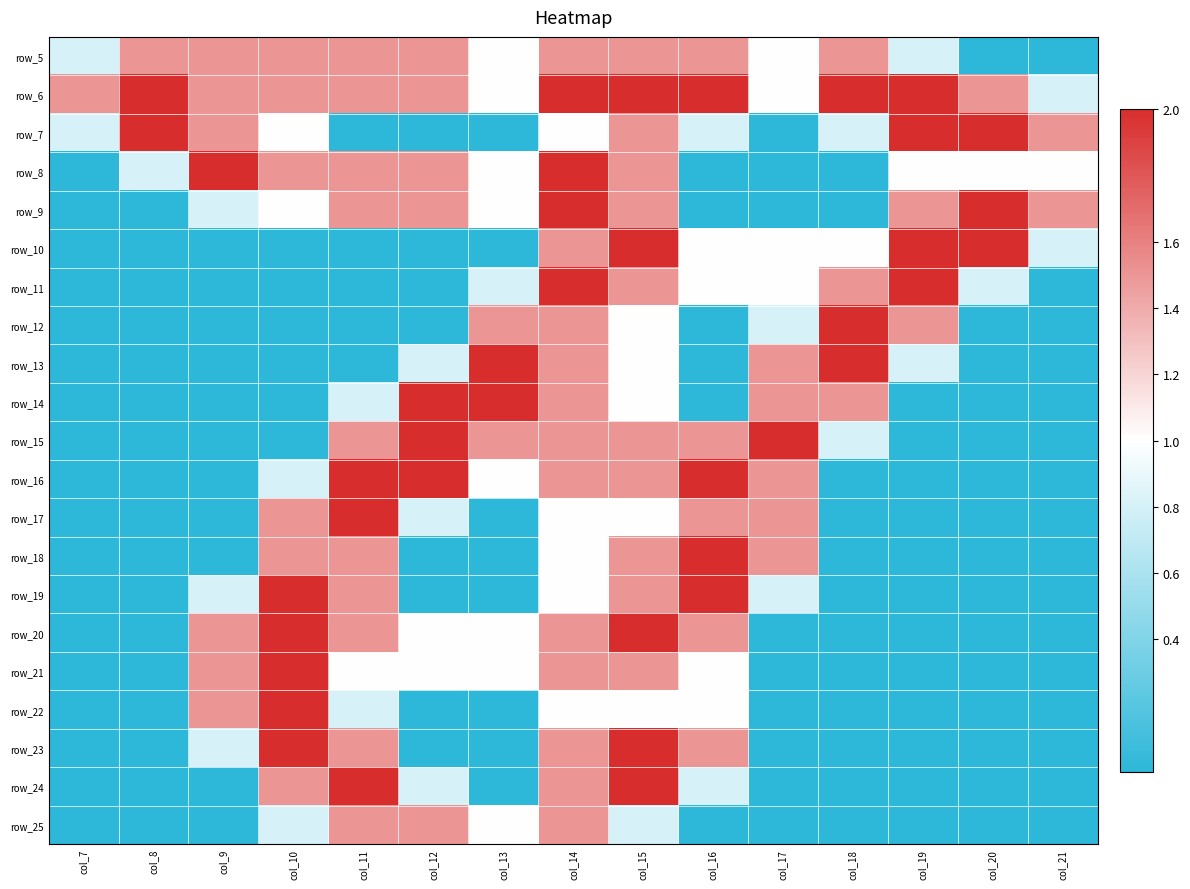

How many categories are shown in the chart?

15